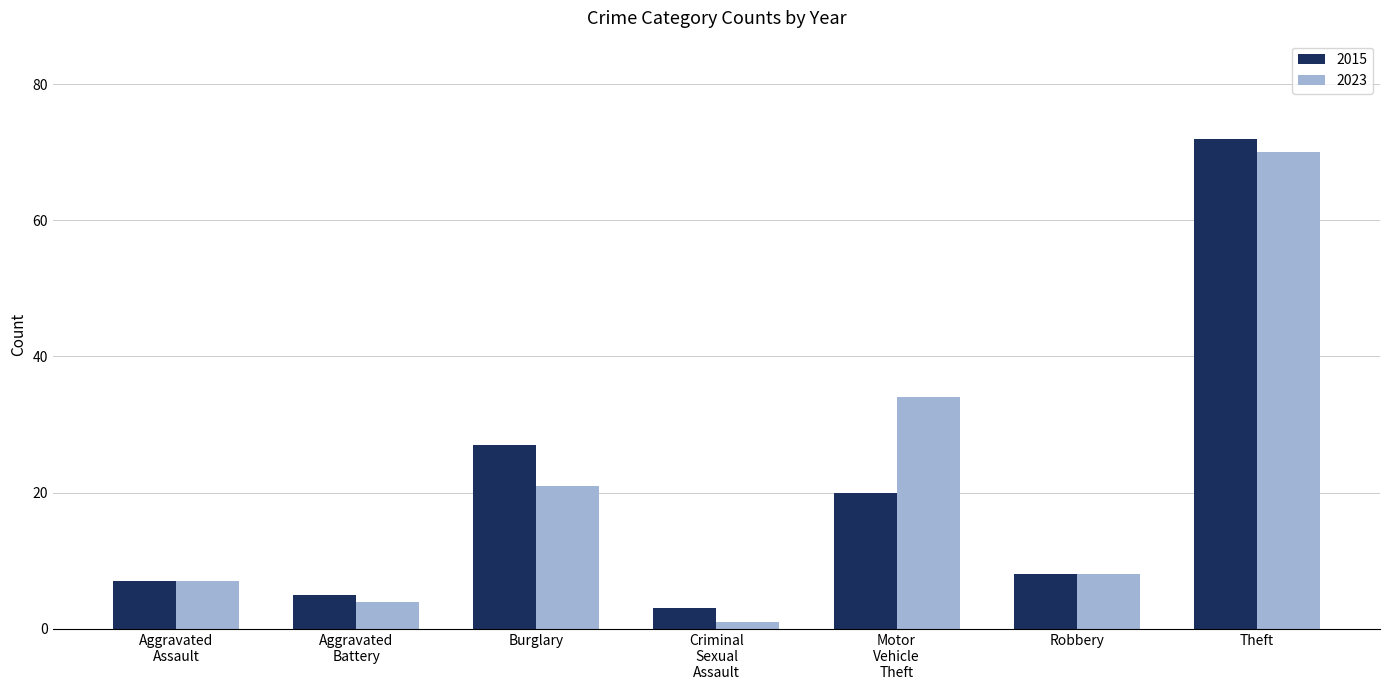

What position from the left is Theft?

7